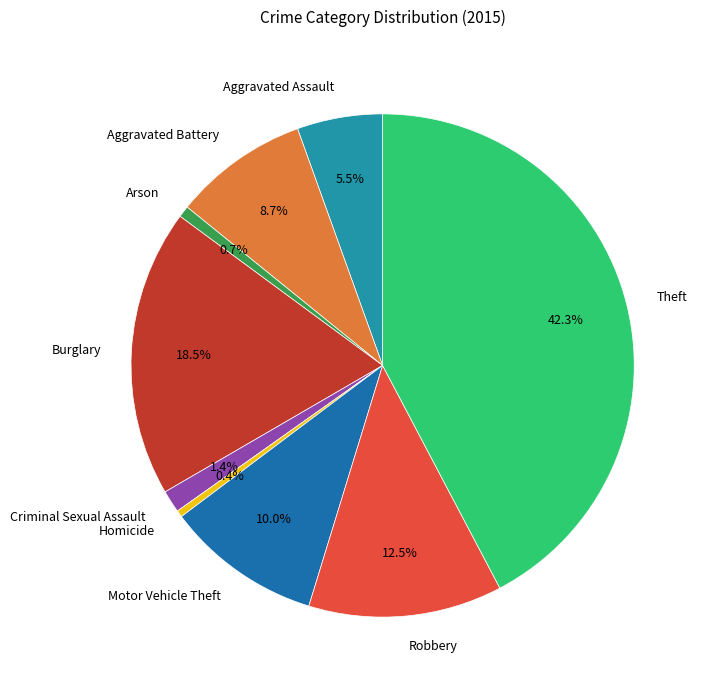

The Aggravated Battery slice represents 9% of the pie. True or false?

True